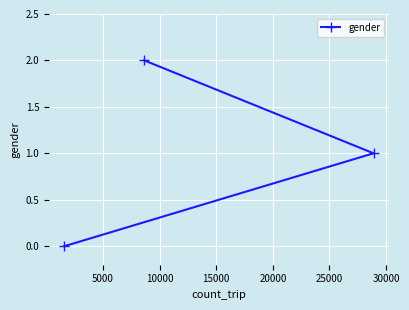

What is the greatest value displayed?

2